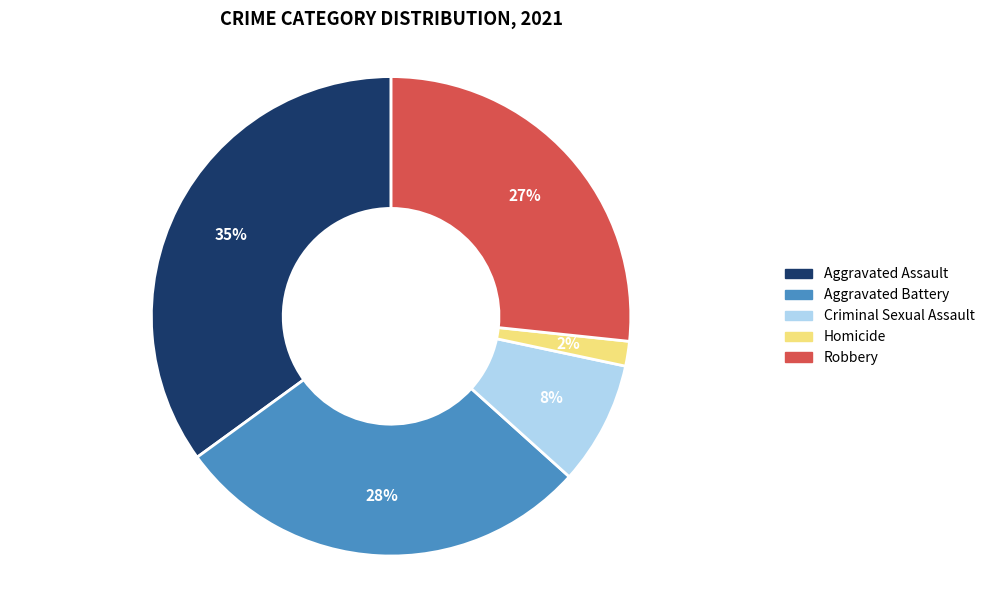

How many slices are in this pie chart?

5